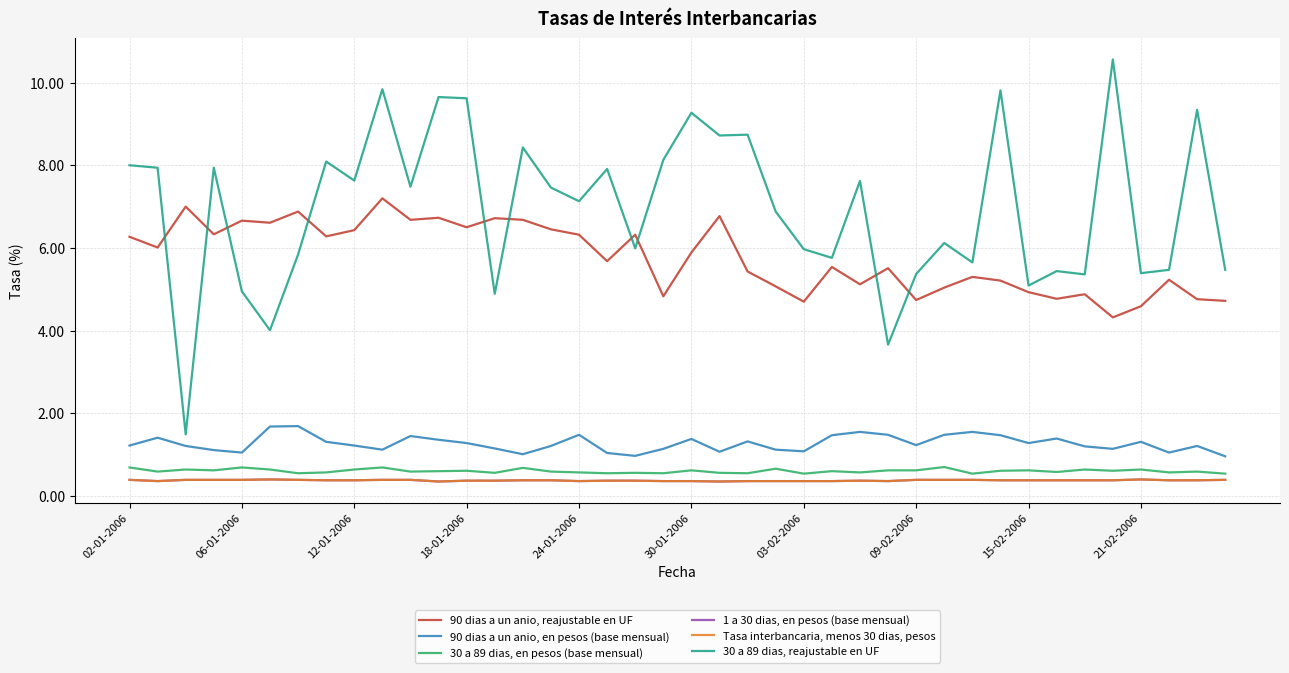

Does the chart display data point markers on the line(s)?

No